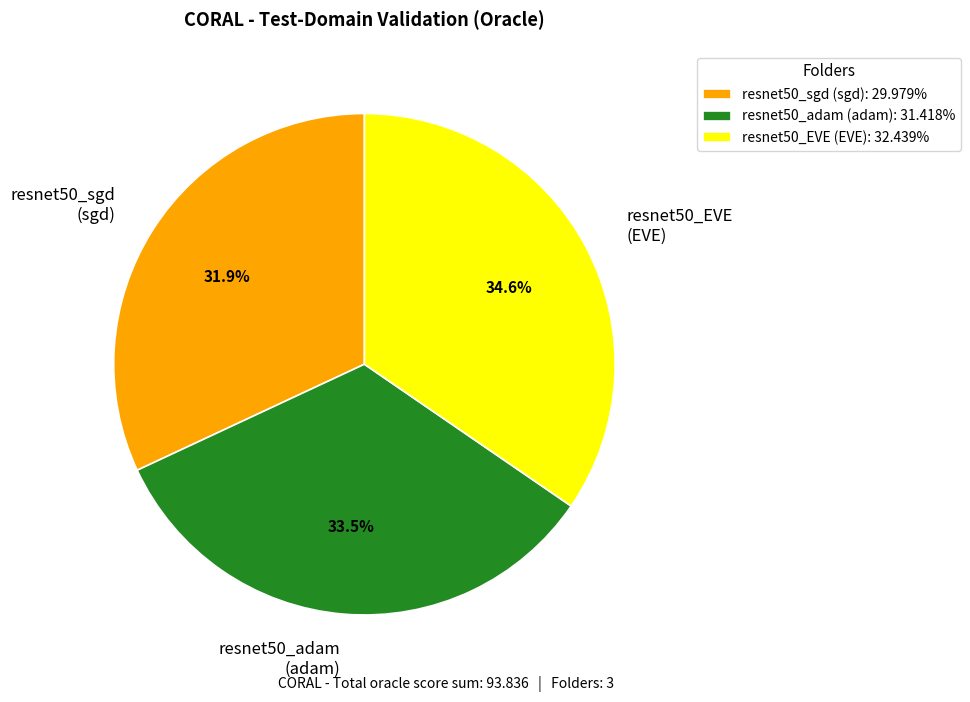

What is the total percentage of resnet50_sgd (sgd): 29.979% and resnet50_adam (adam): 31.418%?

65.4%